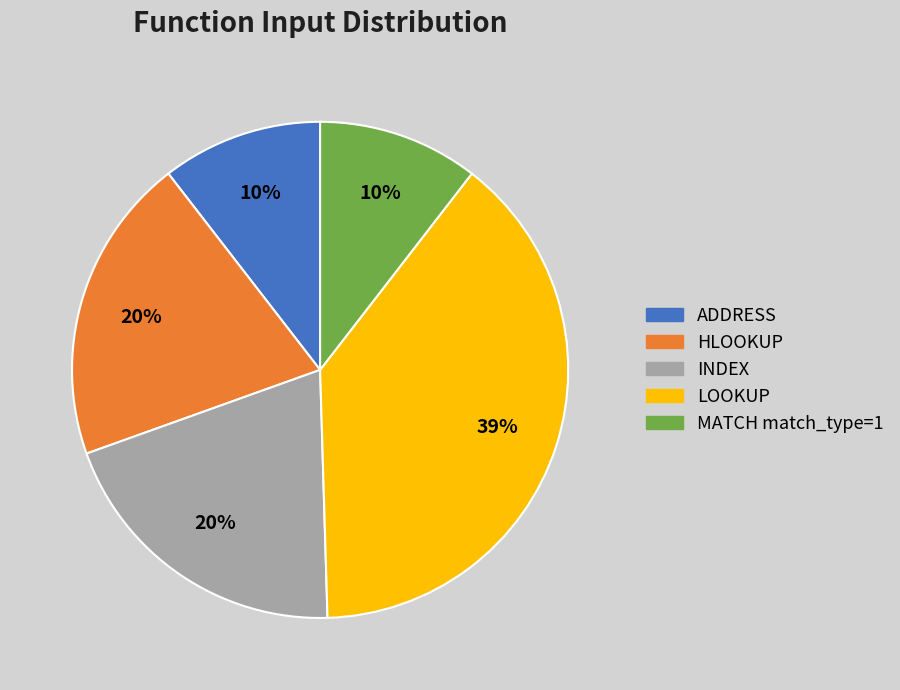

Which has a higher value, LOOKUP or INDEX?

LOOKUP